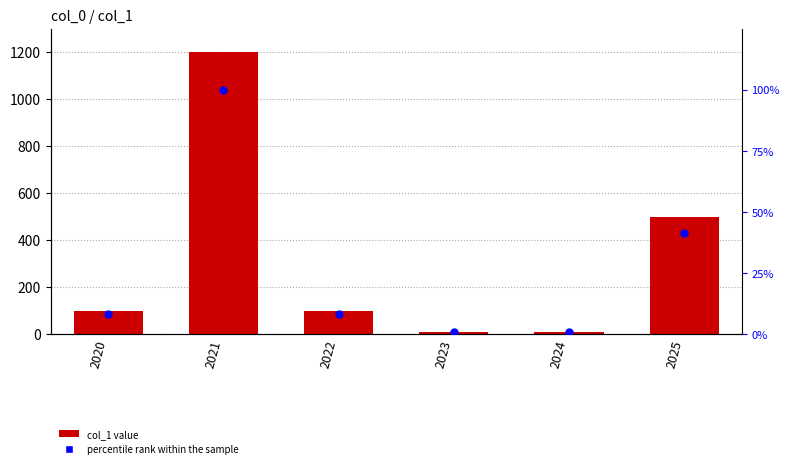

At how many categories does at least one series exceed 148?

2